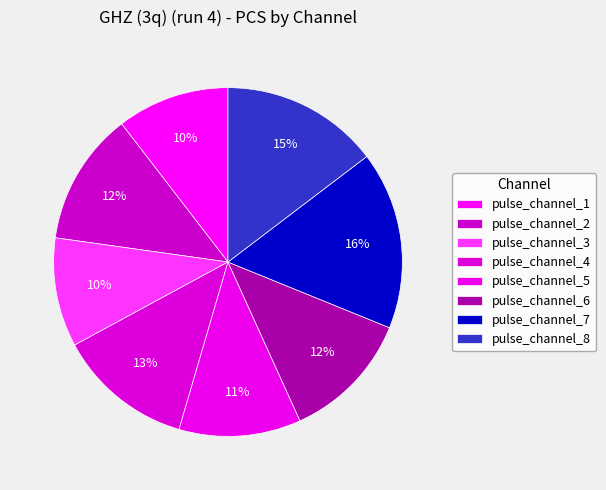

Is there any slice that represents more than half of the pie?

No